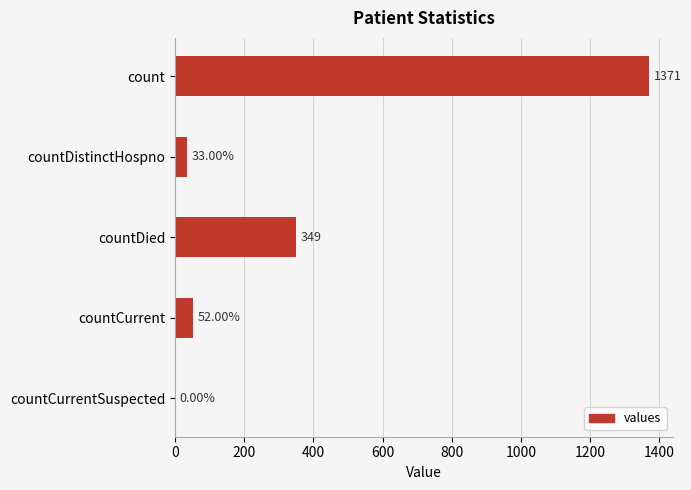

At which label is the value closest to 685?

countDied